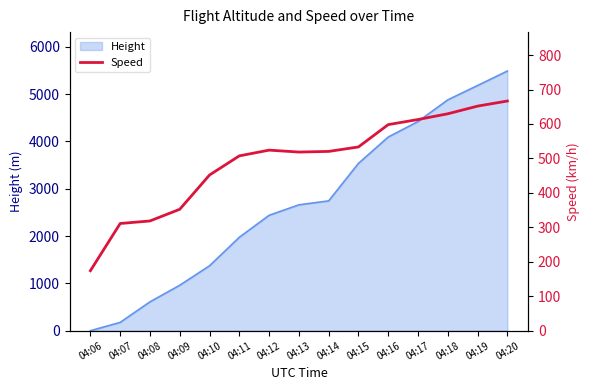

Reading left to right, extract all data points from this chart.

04:06=174.1	04:07=311.1	04:08=318.5	04:09=352.4	04:10=451.9	04:11=507.4	04:12=524.1	04:13=518.6	04:14=520.4	04:15=533.4	04:16=598.2	04:17=613.0	04:18=629.7	04:19=651.9	04:20=666.7